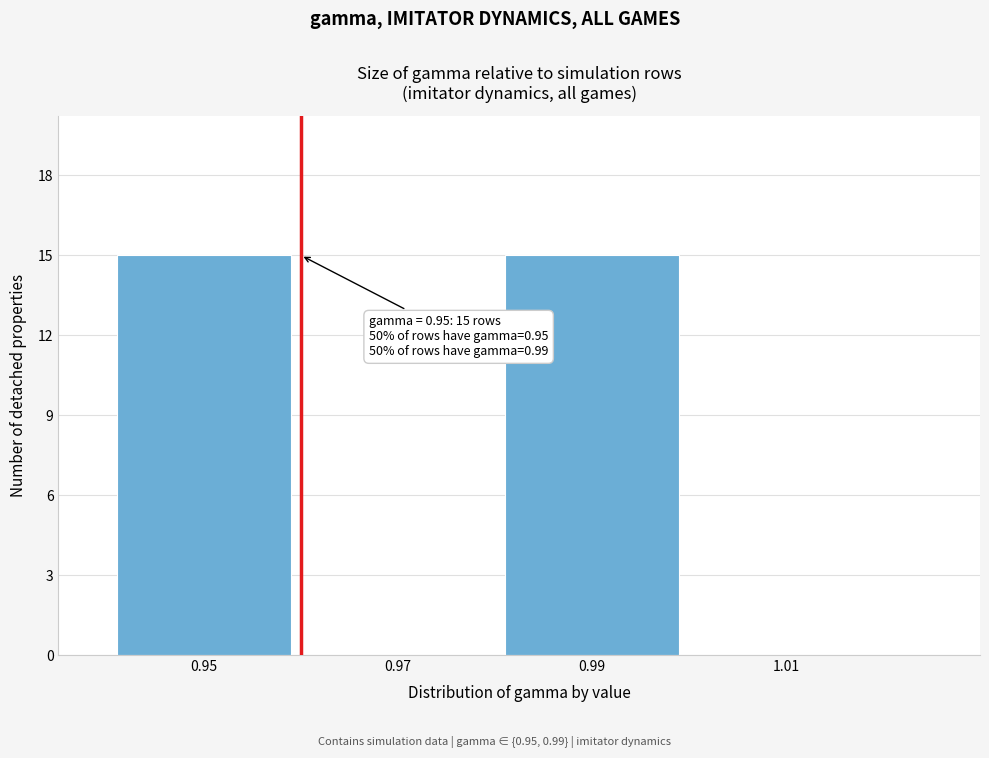

Reading left to right, extract all data points from this chart.

0.95=15	0.97=0	0.99=15	1.01=0